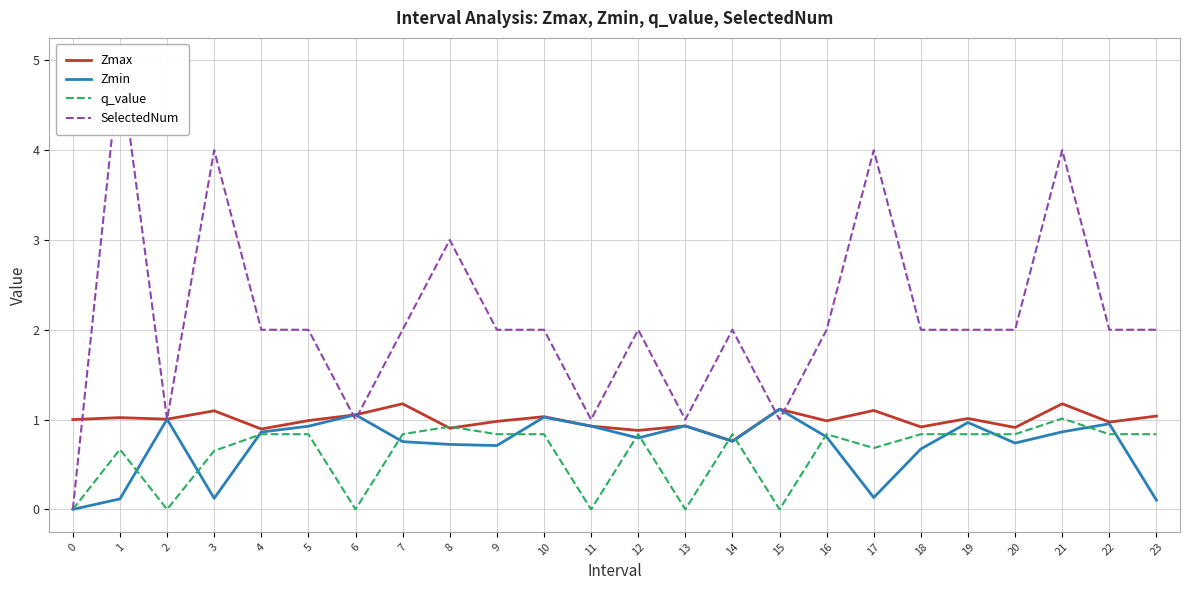

Reading left to right, list all the values displayed in this chart.

Zmax: 0=1.0	1=1.0	2=1.0	3=1.1	4=0.9	5=1.0	6=1.1	7=1.2	8=0.9	9=1.0	10=1.0	11=0.9	12=0.9	13=0.9	14=0.8	15=1.1	16=1.0	17=1.1	18=0.9	19=1.0	20=0.9	21=1.2	22=1.0	23=1.0
Zmin: 0=0.0	1=0.1	2=1.0	3=0.1	4=0.9	5=0.9	6=1.1	7=0.8	8=0.7	9=0.7	10=1.0	11=0.9	12=0.8	13=0.9	14=0.8	15=1.1	16=0.8	17=0.1	18=0.7	19=1.0	20=0.7	21=0.9	22=1.0	23=0.1
q_value: 0=0.0	1=0.7	2=-0.0	3=0.7	4=0.8	5=0.8	6=-0.0	7=0.8	8=0.9	9=0.8	10=0.8	11=-0.0	12=0.8	13=-0.0	14=0.8	15=-0.0	16=0.8	17=0.7	18=0.8	19=0.8	20=0.8	21=1.0	22=0.8	23=0.8
SelectedNum: 0=0.0	1=5.0	2=1.0	3=4.0	4=2.0	5=2.0	6=1.0	7=2.0	8=3.0	9=2.0	10=2.0	11=1.0	12=2.0	13=1.0	14=2.0	15=1.0	16=2.0	17=4.0	18=2.0	19=2.0	20=2.0	21=4.0	22=2.0	23=2.0